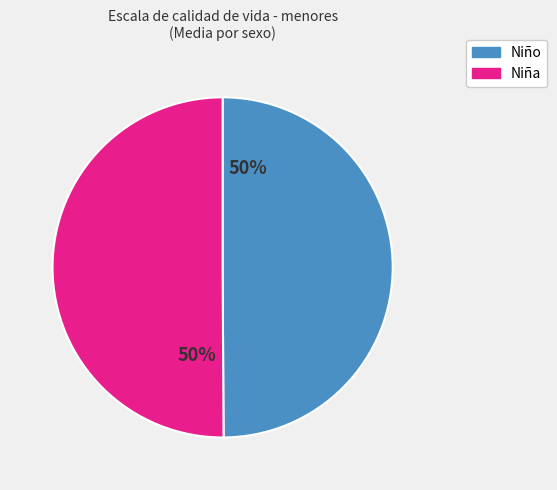

How many segments does this pie chart have?

2